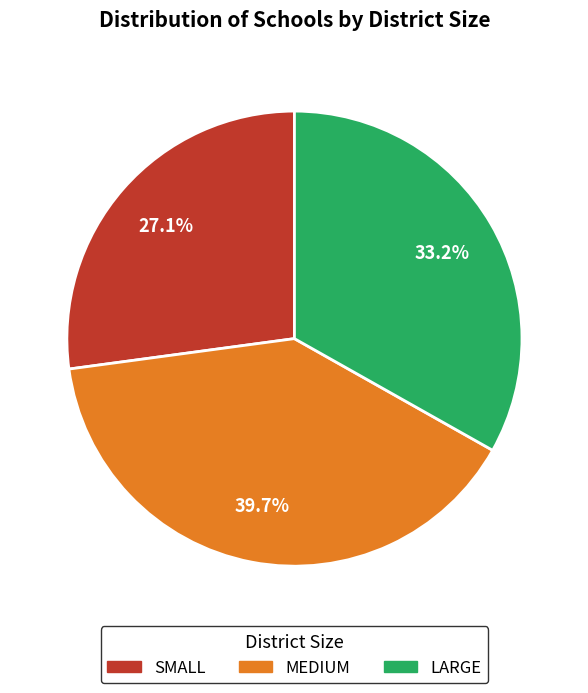

What is the total percentage of MEDIUM and LARGE?

72.9%